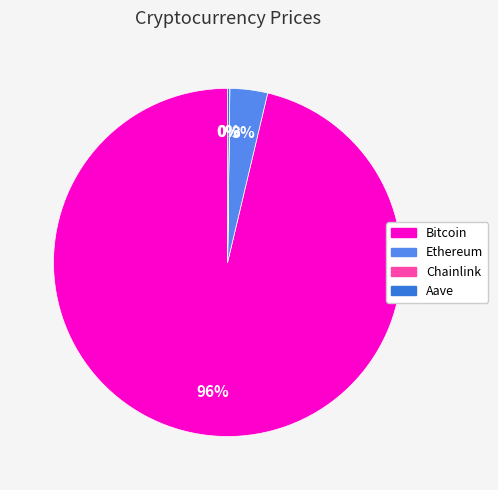

To the nearest percent, what is the combined percentage of Ethereum and Bitcoin?

100%